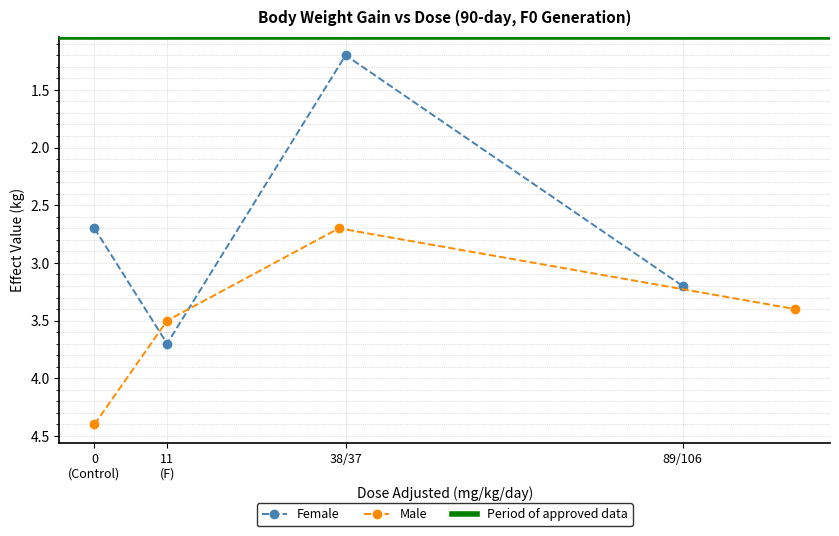

Where is the first local minimum for Female?

38/37